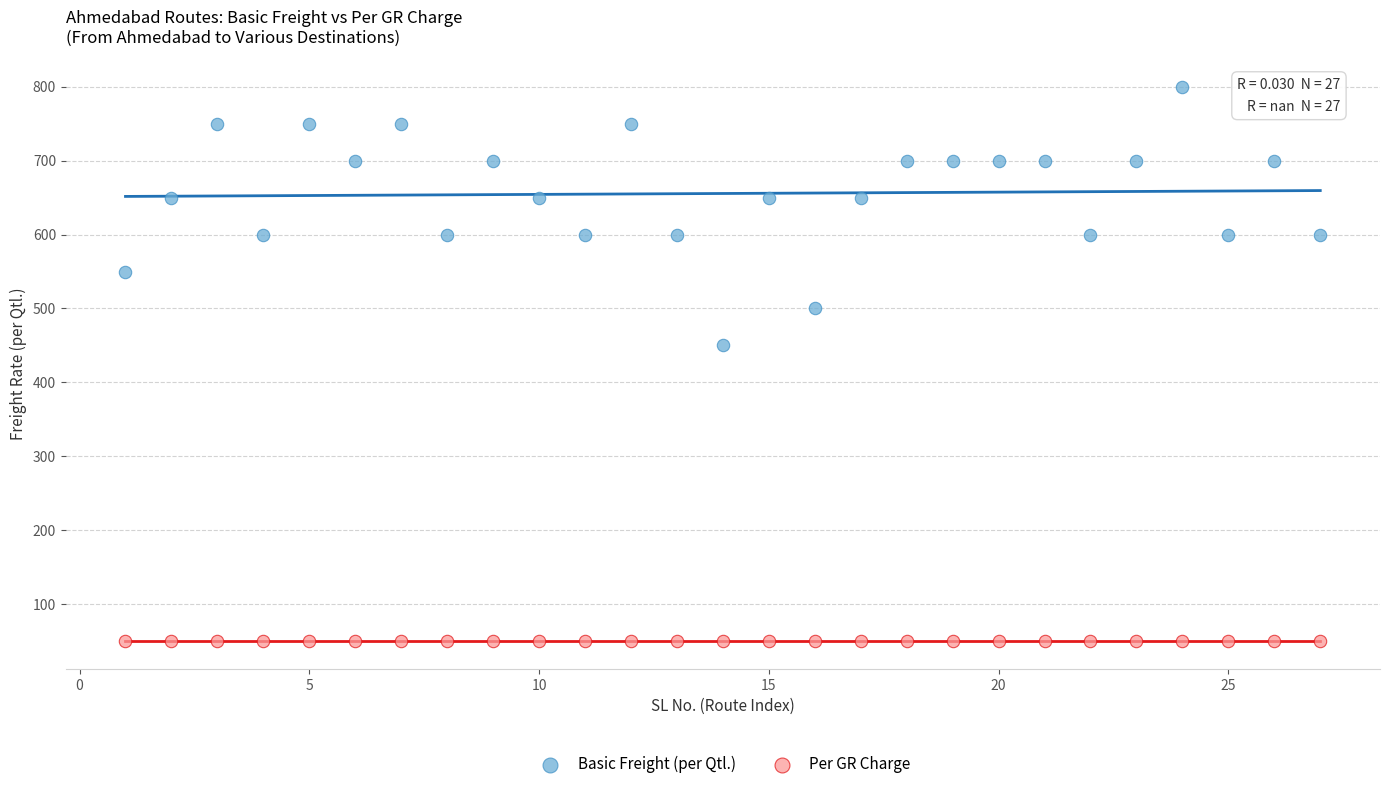

Across all series, what Y value is closest to 425?

450